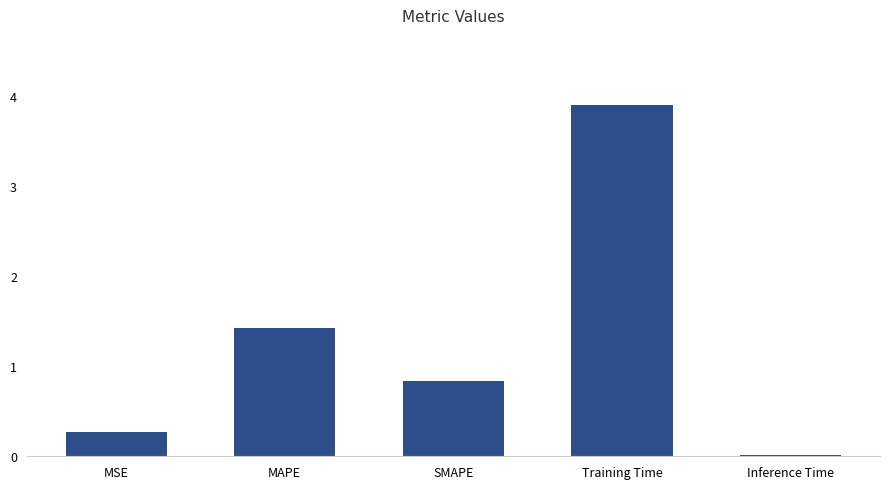

True or false: the data shows 5.2 at Training Time.

False